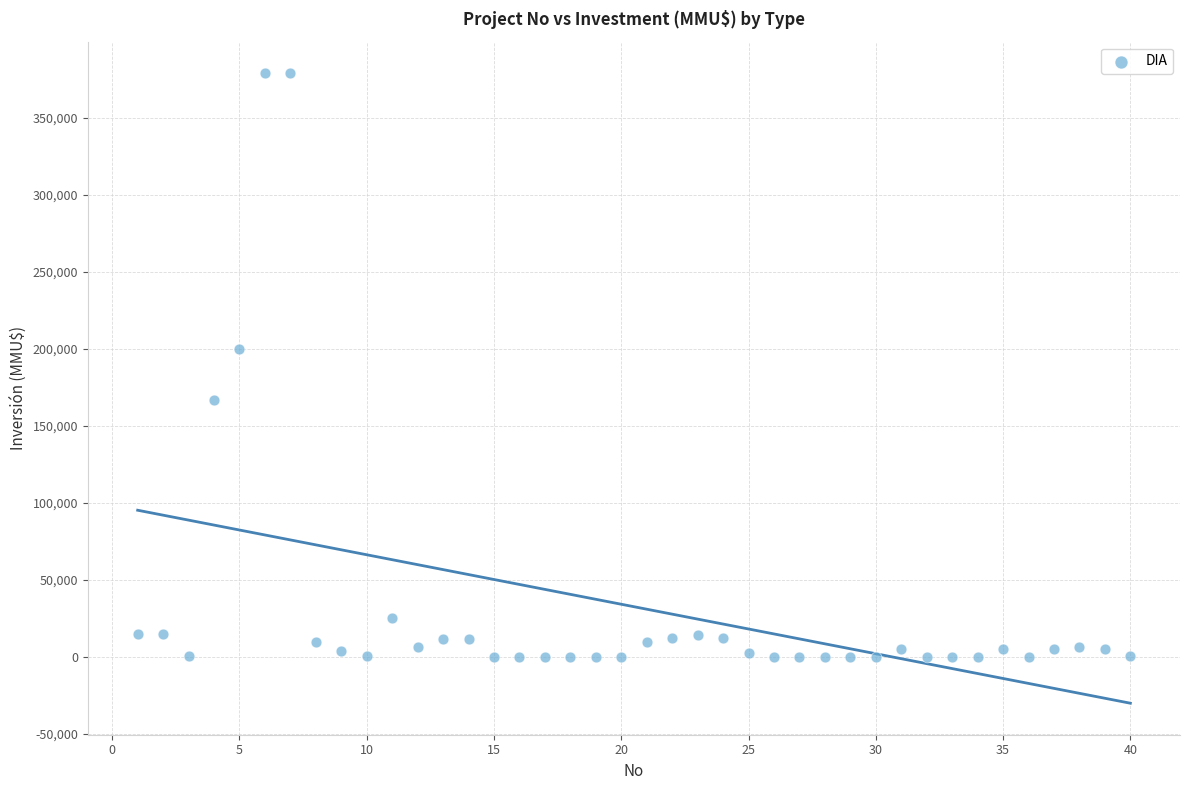

What is the range of X values (max minus min)?

39